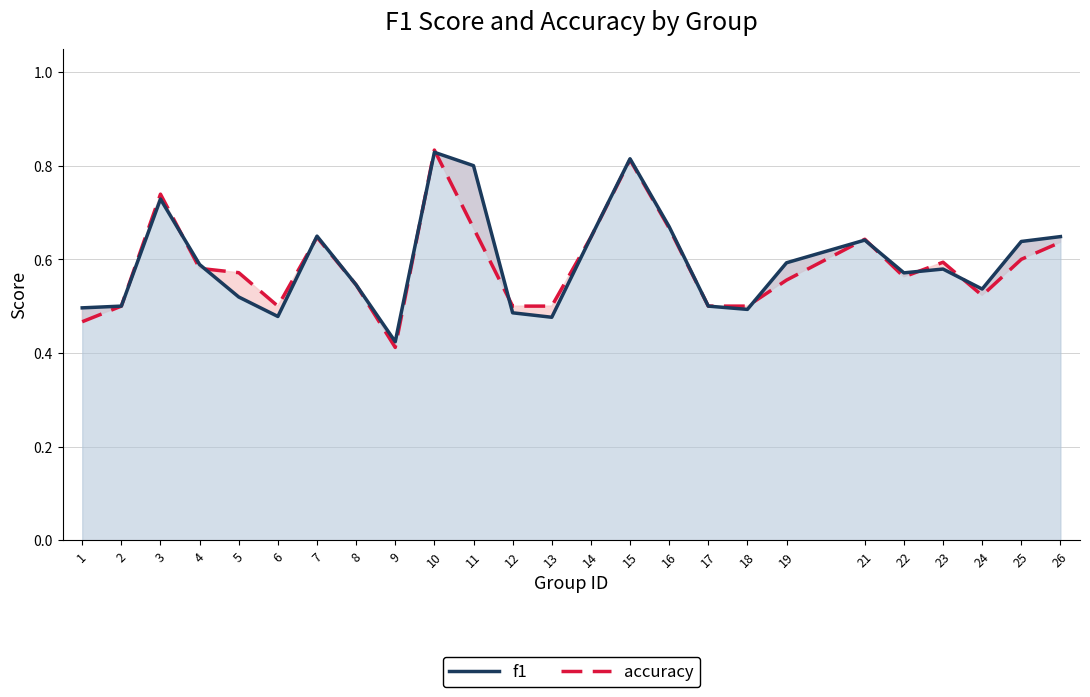

Where do f1 and accuracy first cross each other?

3 and 4